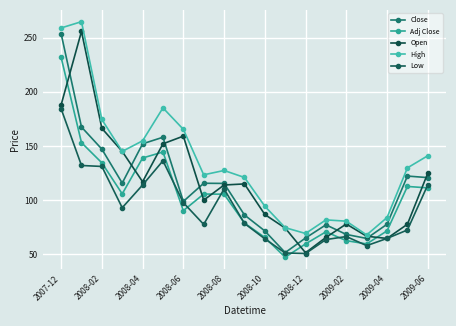

Does the chart display data point markers on the line(s)?

Yes